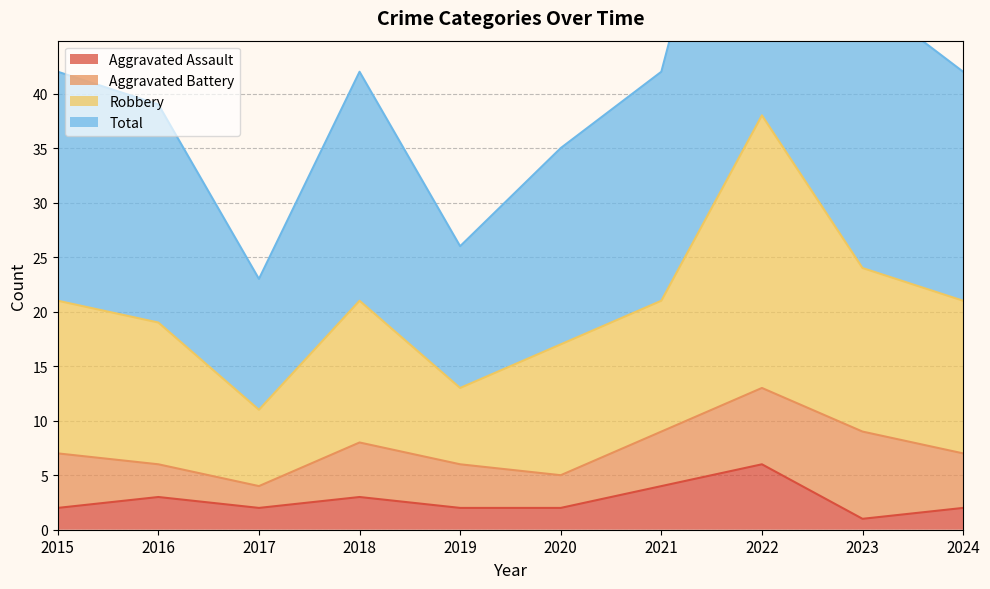

At how many categories does at least one series exceed 22?

10